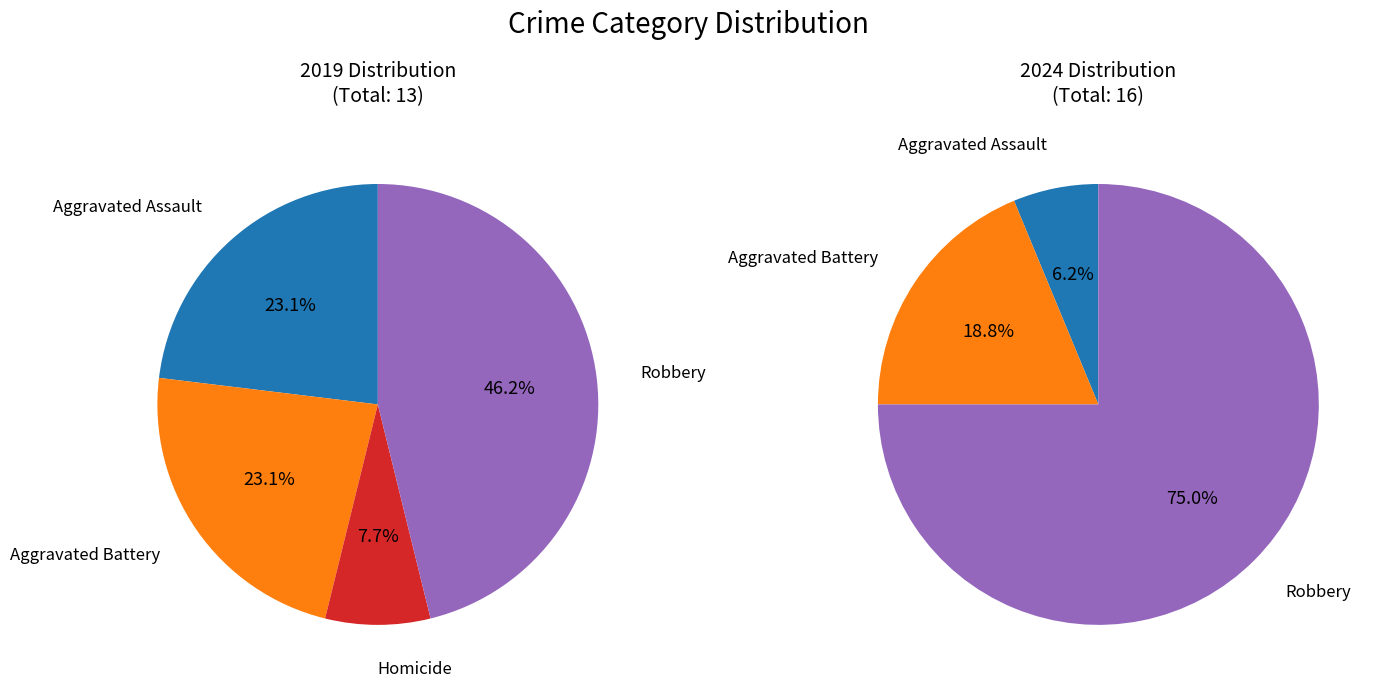

Which category has the biggest portion of the pie?

Robbery